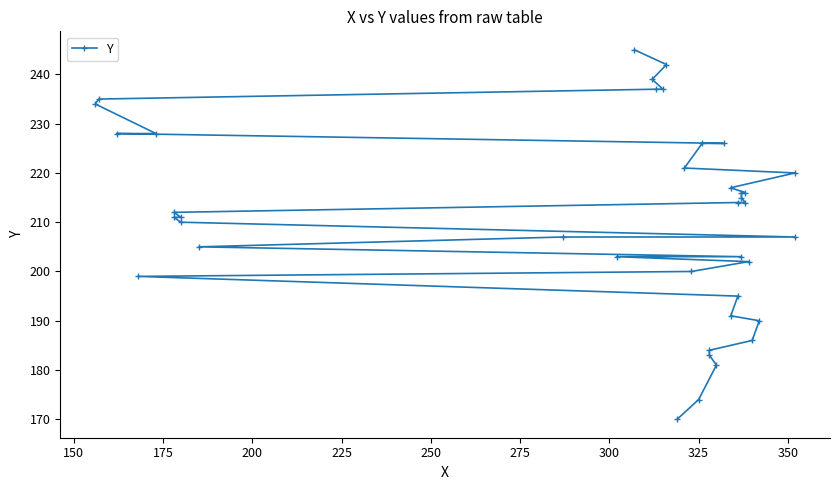

The chart shows a value of 298 at 225. True or false?

False